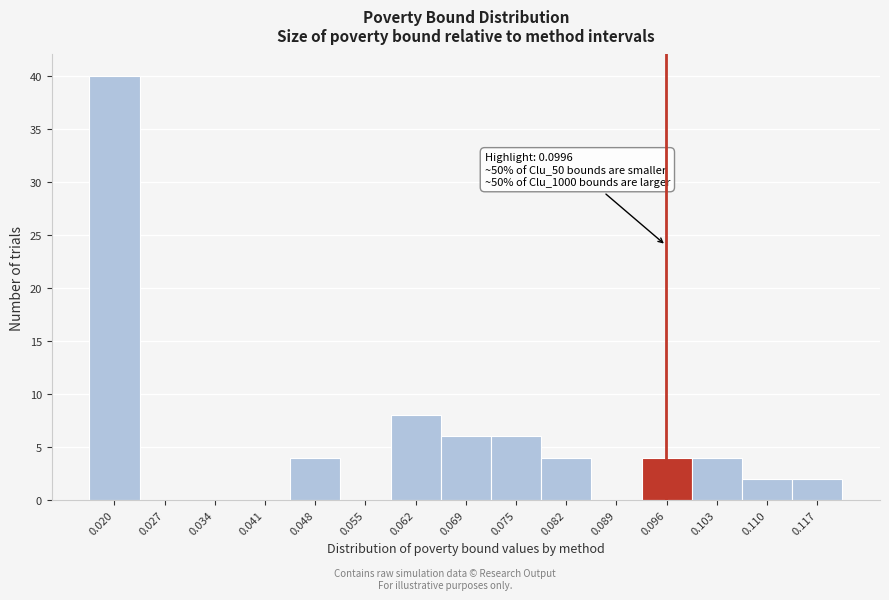

Reading left to right, list all the values displayed in this chart.

0.020=40	0.027=0	0.034=0	0.041=0	0.048=4	0.055=0	0.062=8	0.069=6	0.075=6	0.082=4	0.089=0	0.096=4	0.103=4	0.110=2	0.117=2